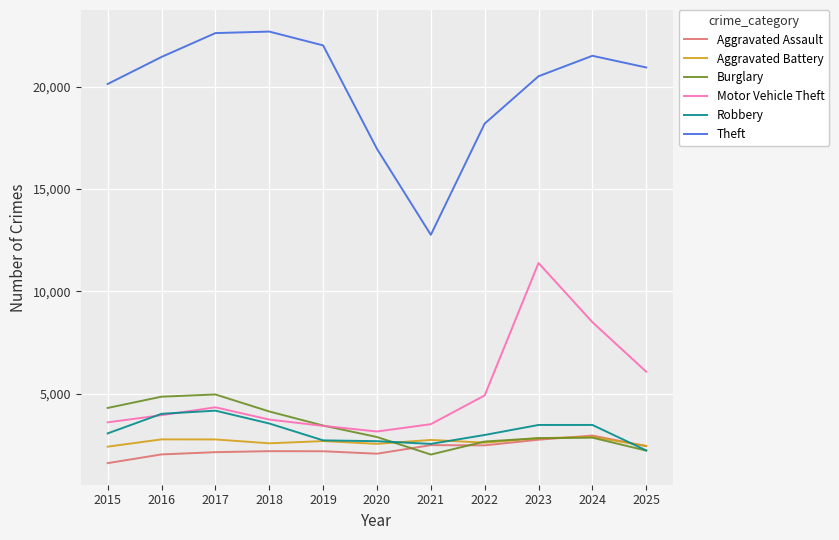

What is the lowest value of the Robbery series?

2222